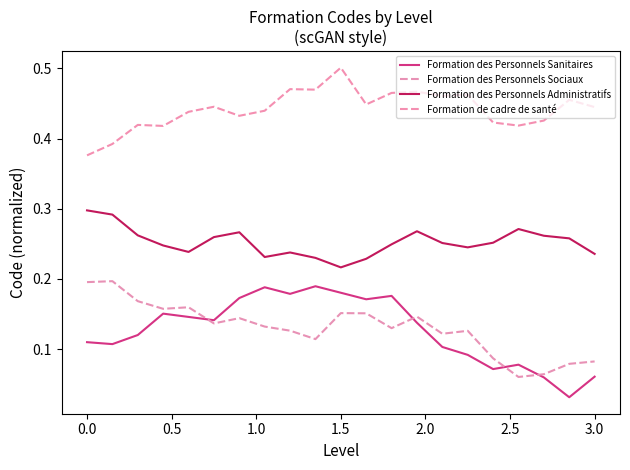

How many lines are shown in the chart?

4